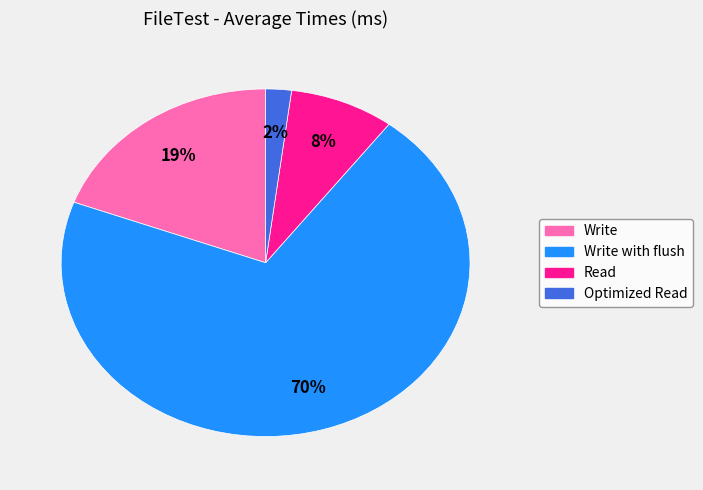

To the nearest percent, what is the average slice percentage?

25%